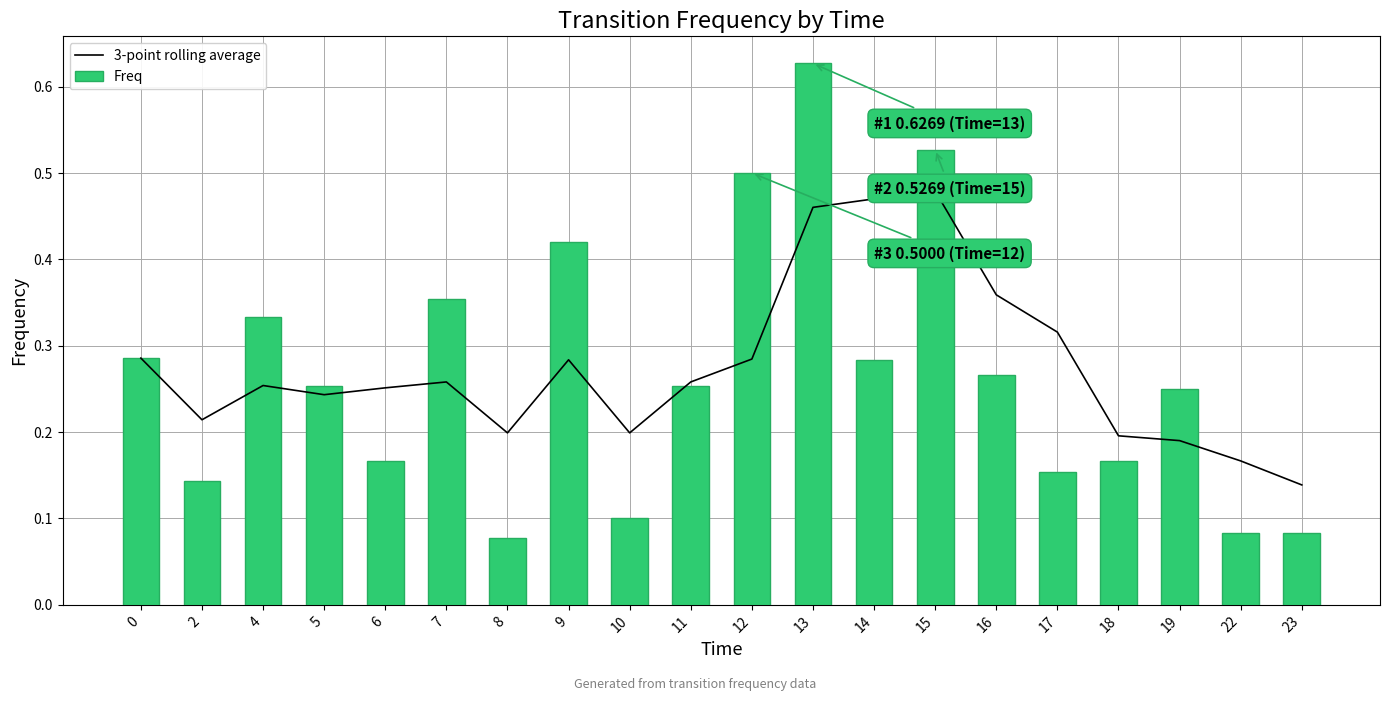

Which series has the largest range (max minus min)?

Freq